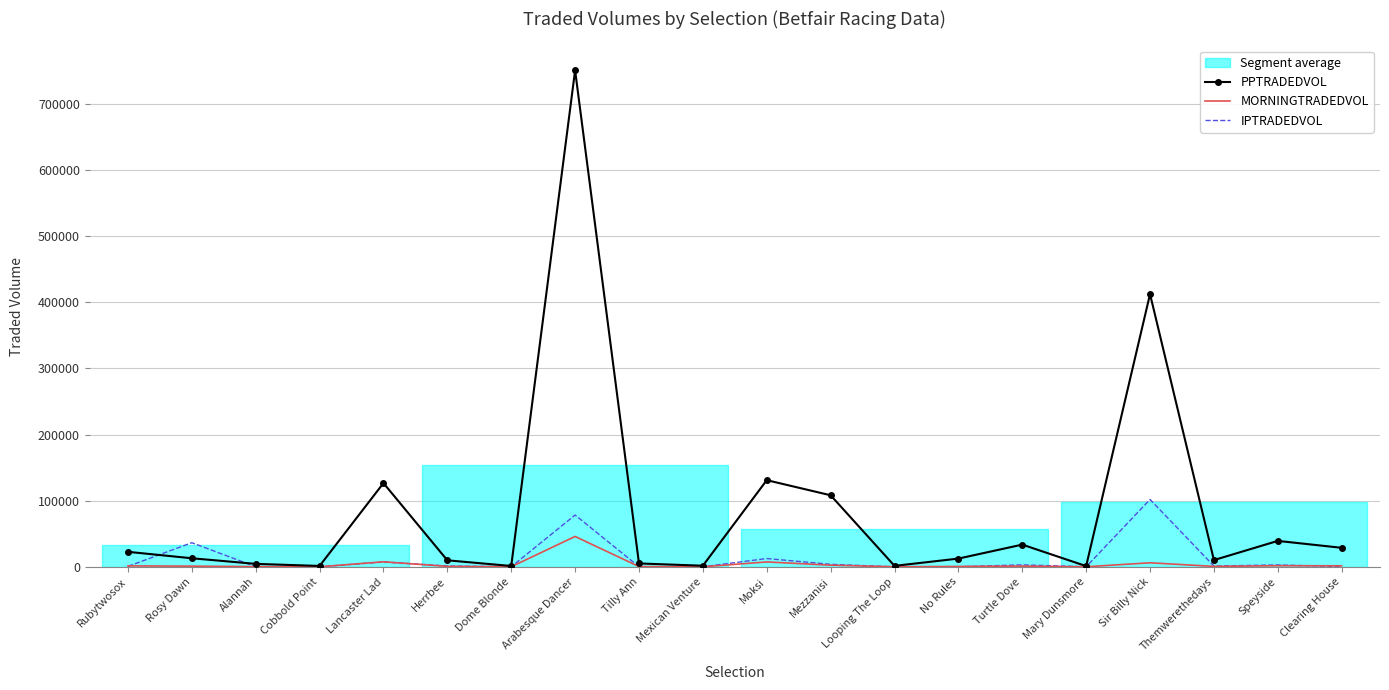

The value of IPTRADEDVOL at Herrbee is 1244.7. True or false?

True